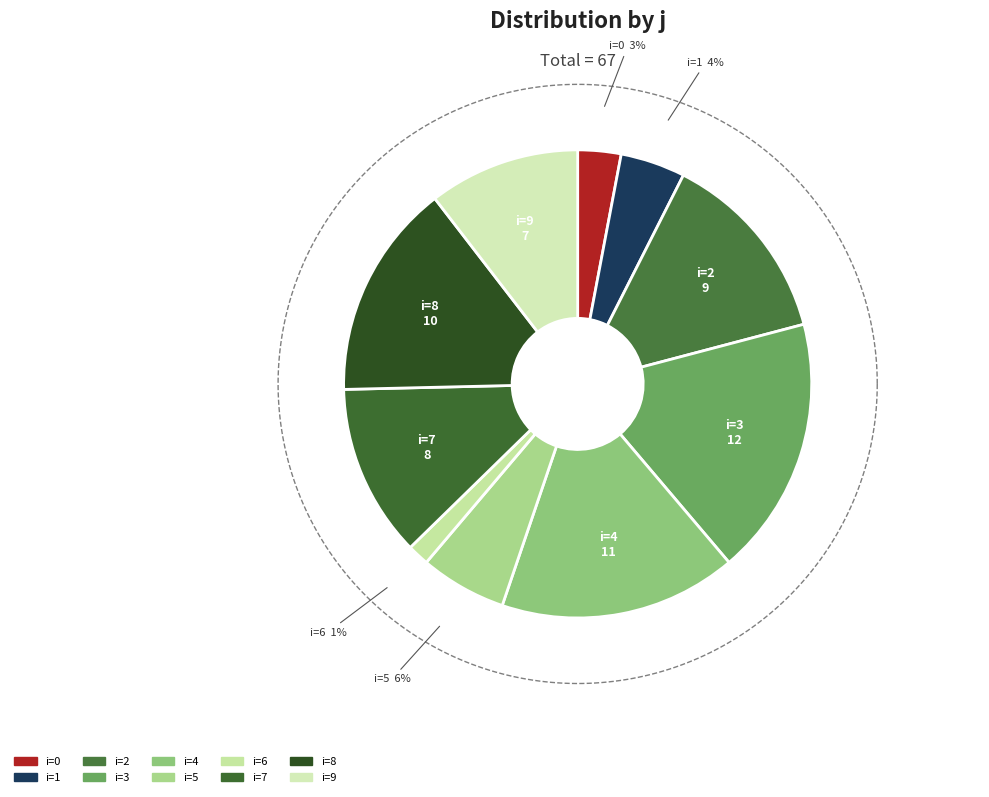

Is the sum of 7 and 4 greater than half?

No